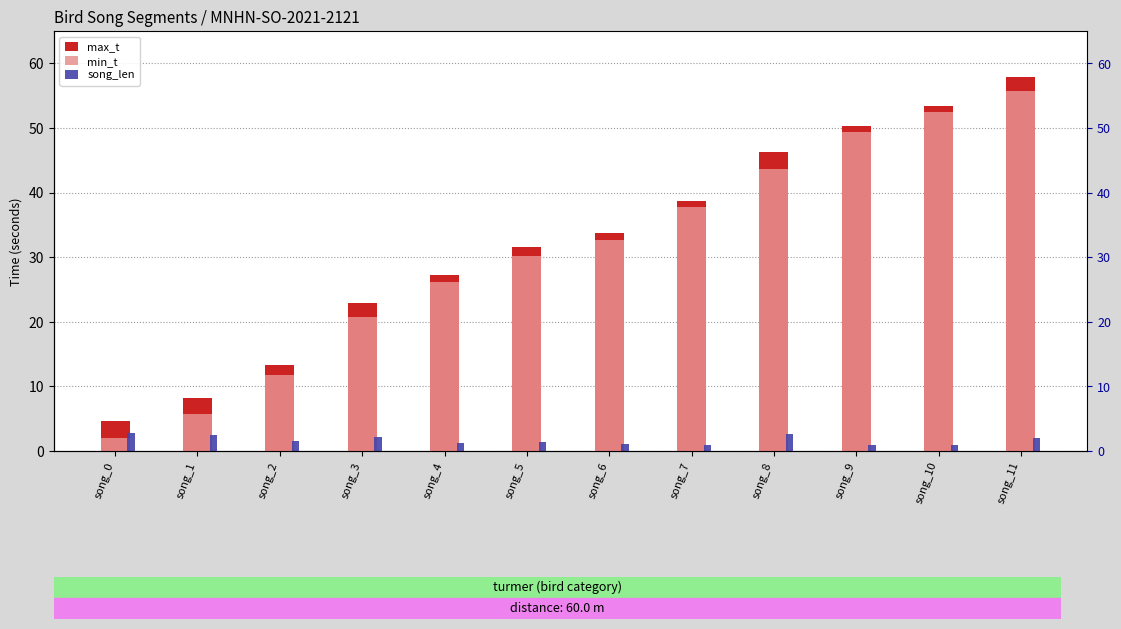

How many data points in max_t are above 33?

6